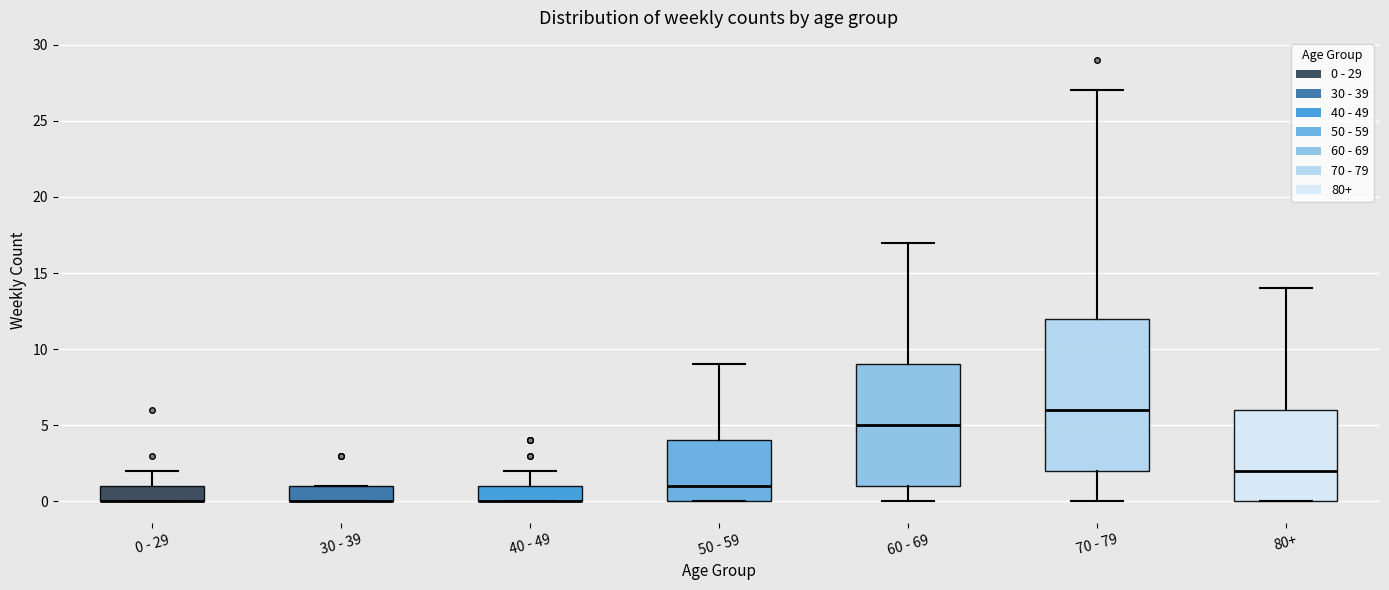

Reading left to right, transcribe this box plot: for each box, give where its median line is, the range the box spans, and where its two whiskers end, as read against the y-axis. The values are not printed on the chart, so give them approximately, as read against the axis.

0 - 29: median 0 (drawn on the box's lower edge), box 0 to 1, whiskers 0 to 2
30 - 39: median 0 (drawn on the box's lower edge), box 0 to 1, whiskers 0 to 1
40 - 49: median 0 (drawn on the box's lower edge), box 0 to 1, whiskers 0 to 2
50 - 59: median 1, box 0 to 4, whiskers 0 to 9
60 - 69: median 5, box 1 to 9, whiskers 0 to 17
70 - 79: median 6, box 2 to 12, whiskers 0 to 27
80+: median 2, box 0 to 6, whiskers 0 to 14